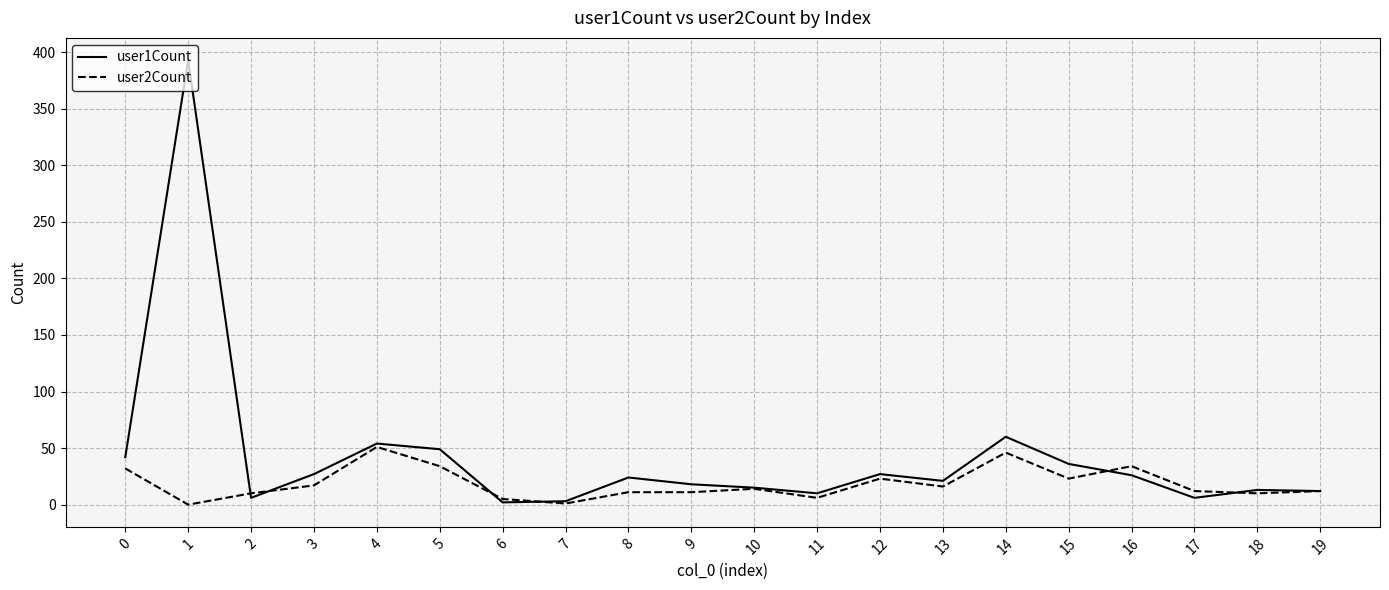

True or false: user2Count has a value of 16 at 13.

True